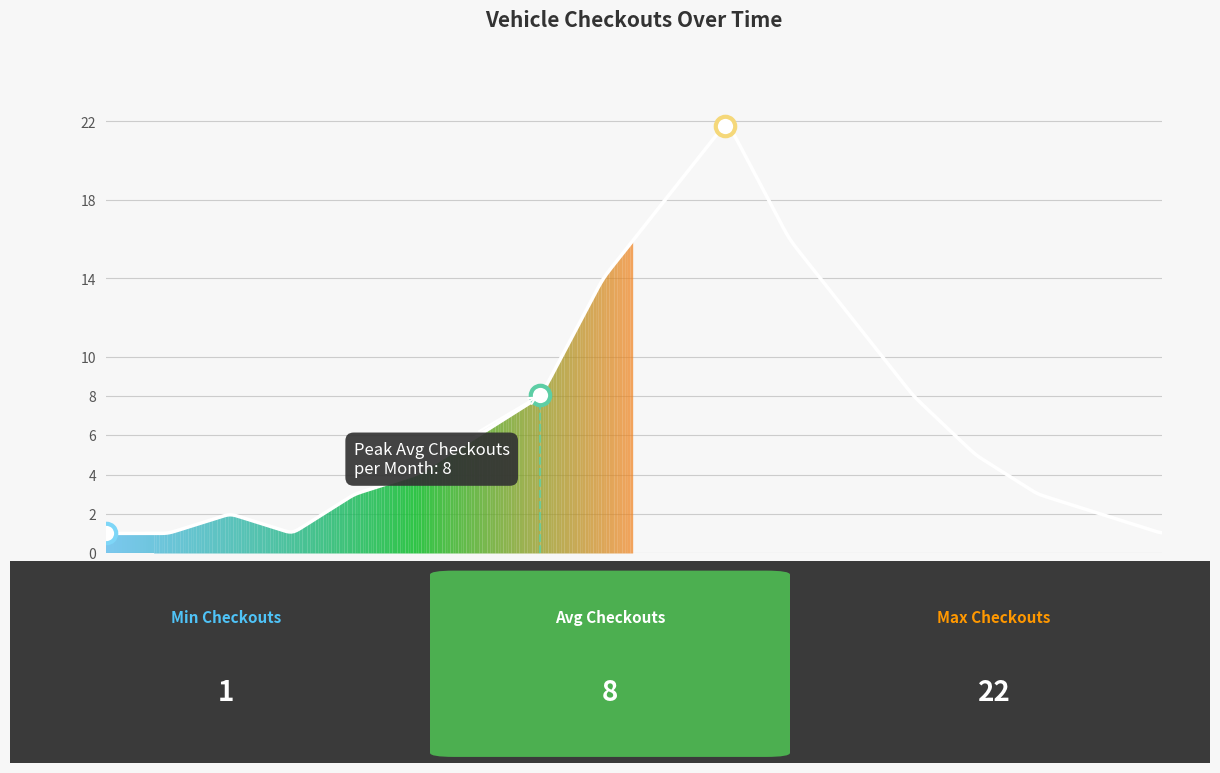

What is the difference between the maximum and minimum values?

20.7